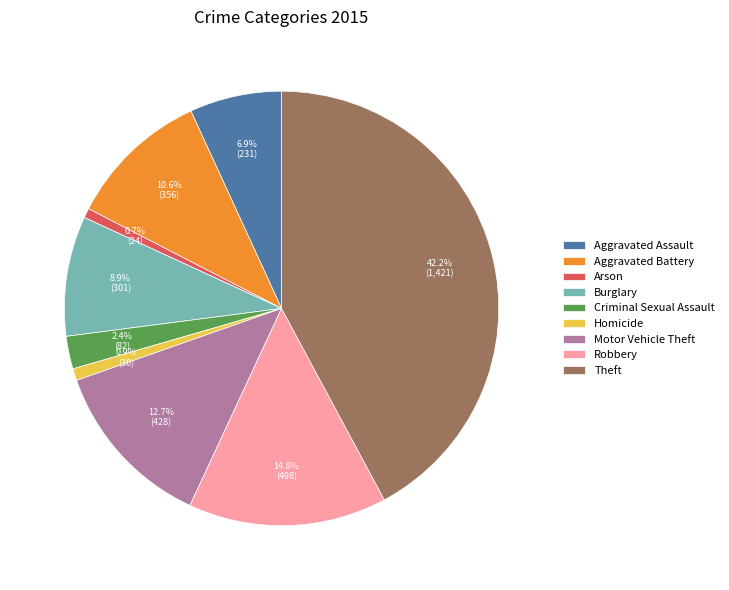

To the nearest percent, what percentage of the pie is Arson?

1%